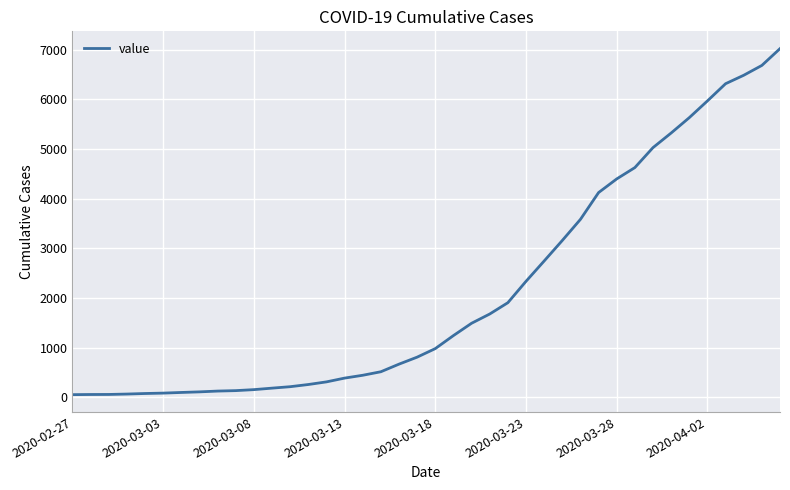

What is the greatest value displayed?

7018